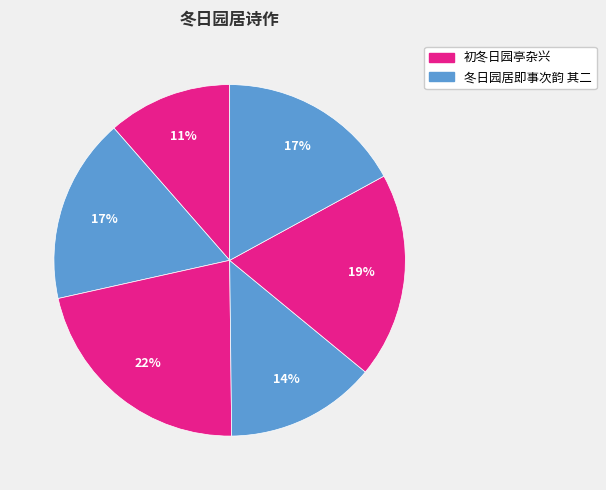

How many segments does this pie chart have?

6